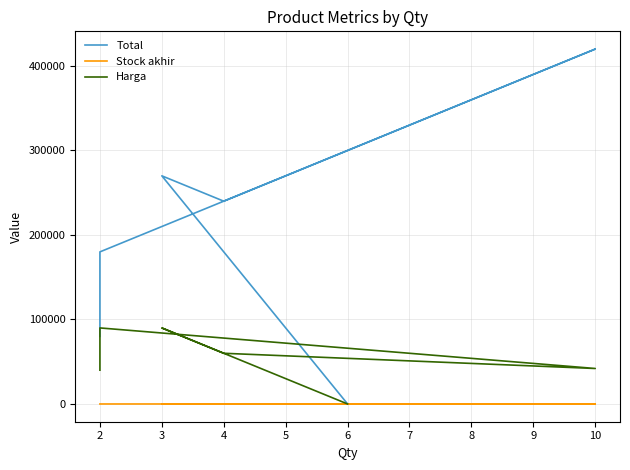

At how many categories does at least one series exceed 330719?

1